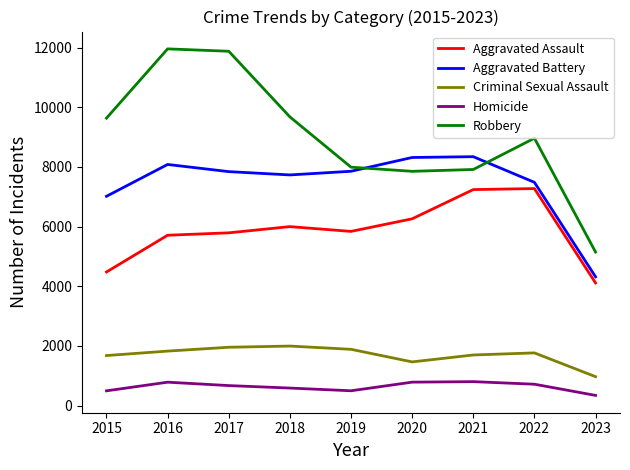

Which series has the widest spread of values?

Robbery